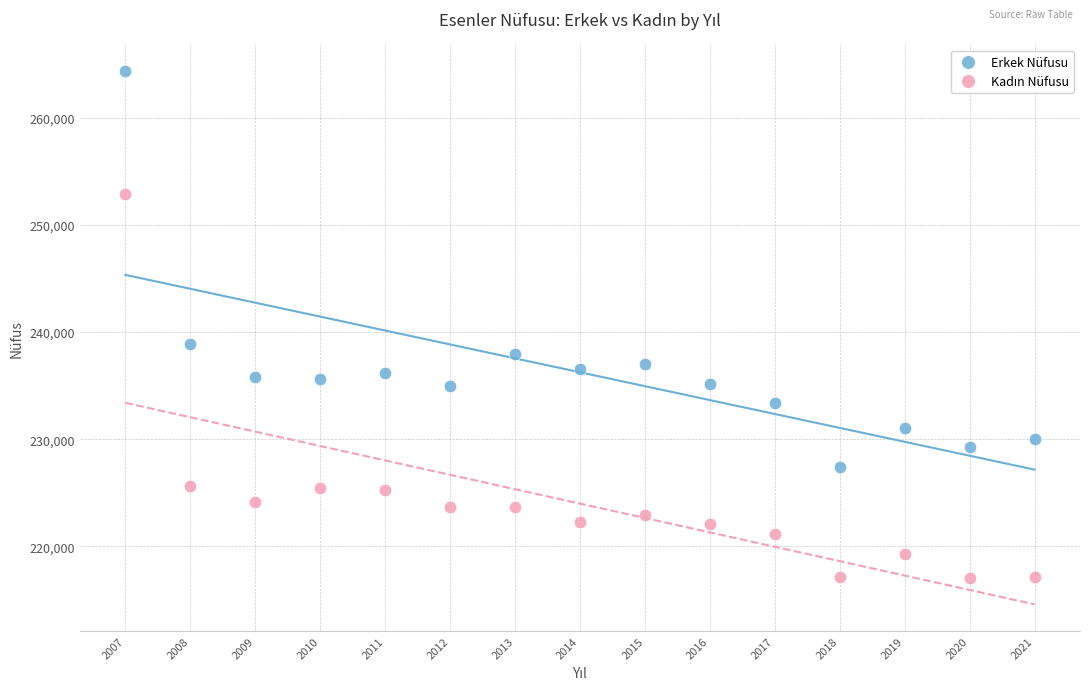

What is the X range (max minus min) for the scatter plot?

14